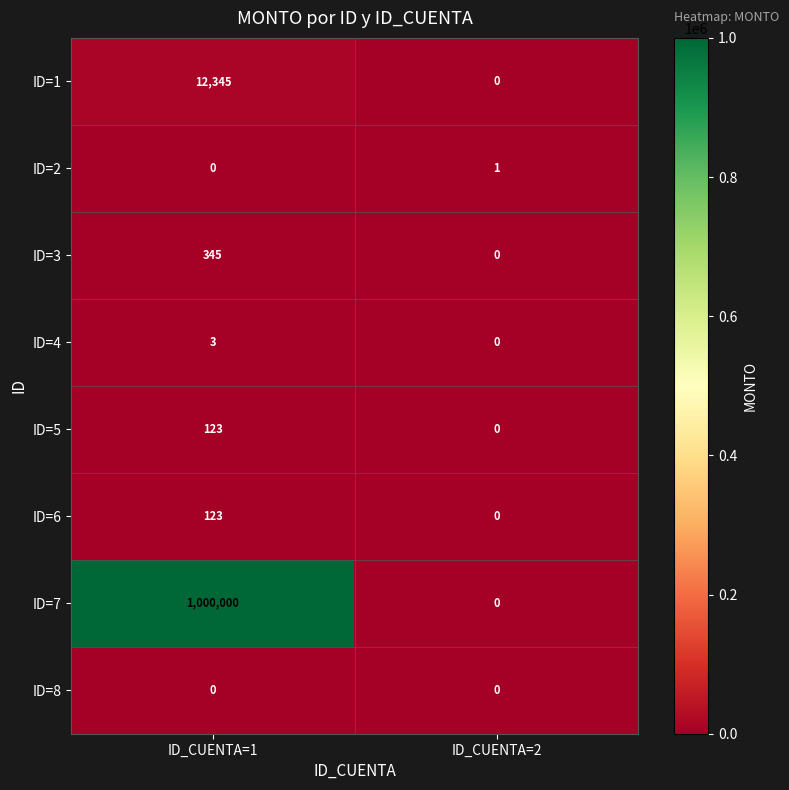

How many distinct data groups are displayed?

8